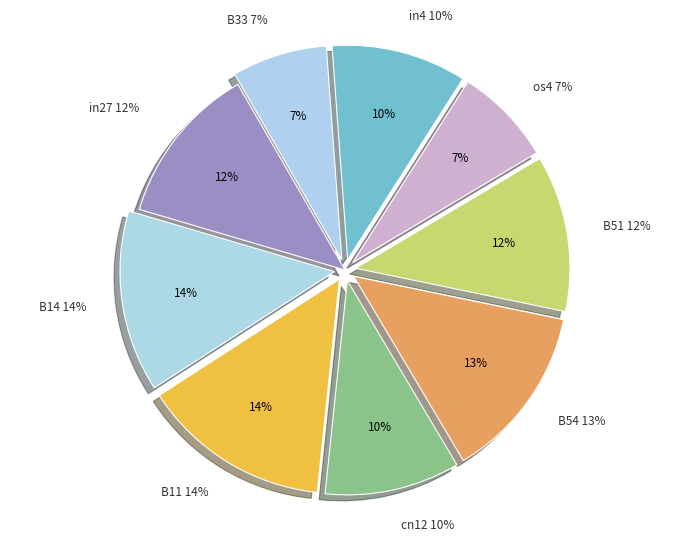

Count the number of slices in the pie.

9